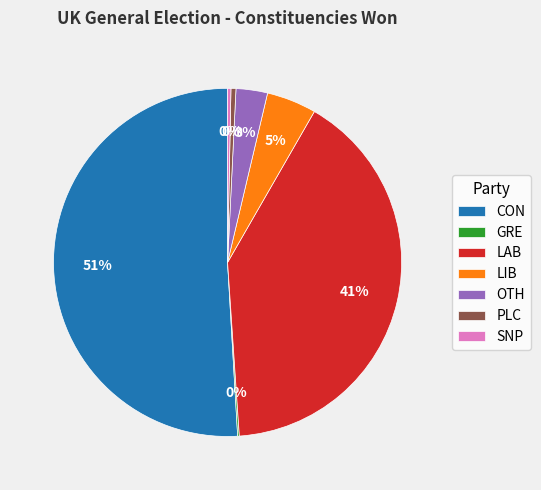

To the nearest percent, what portion does OTH represent?

3%